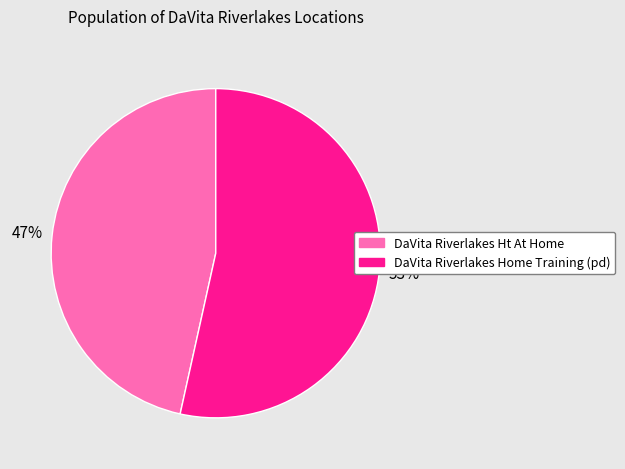

Approximately how many times larger is the value at DaVita Riverlakes Ht At Home compared to DaVita Riverlakes Home Training (pd)?

0.9